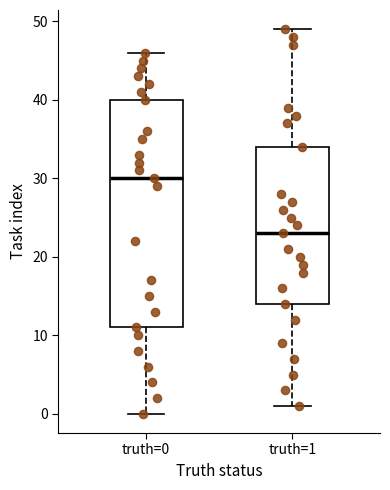

Which box is the tallest, from its lower edge to its upper edge?

truth=0